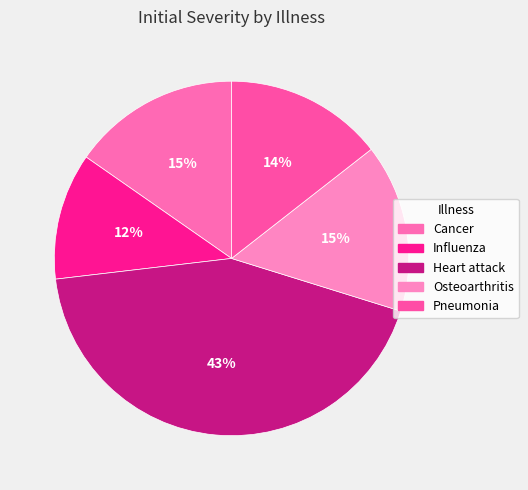

What is the largest slice in the pie chart?

Heart attack